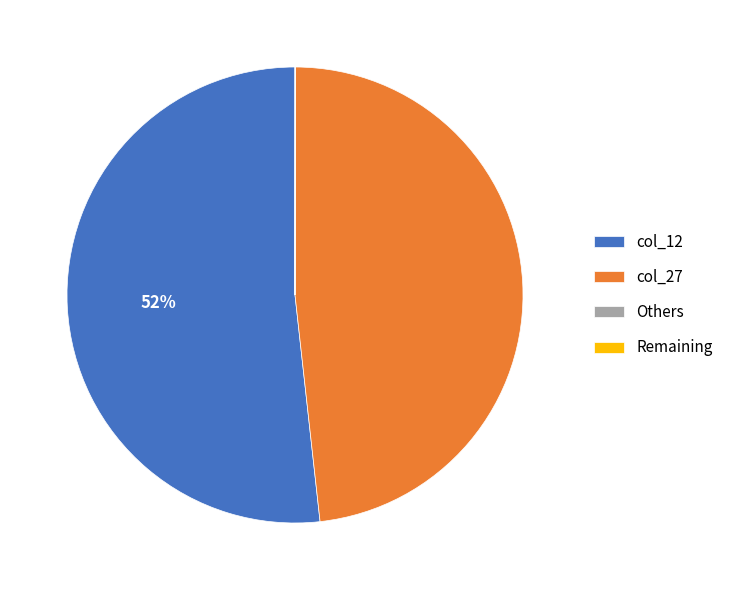

Is it true that col_27 is 48% of the pie?

True